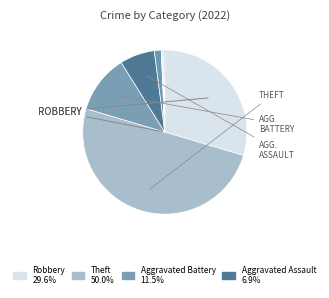

To the nearest percent, what is the difference between the largest and smallest slice percentages?

50%